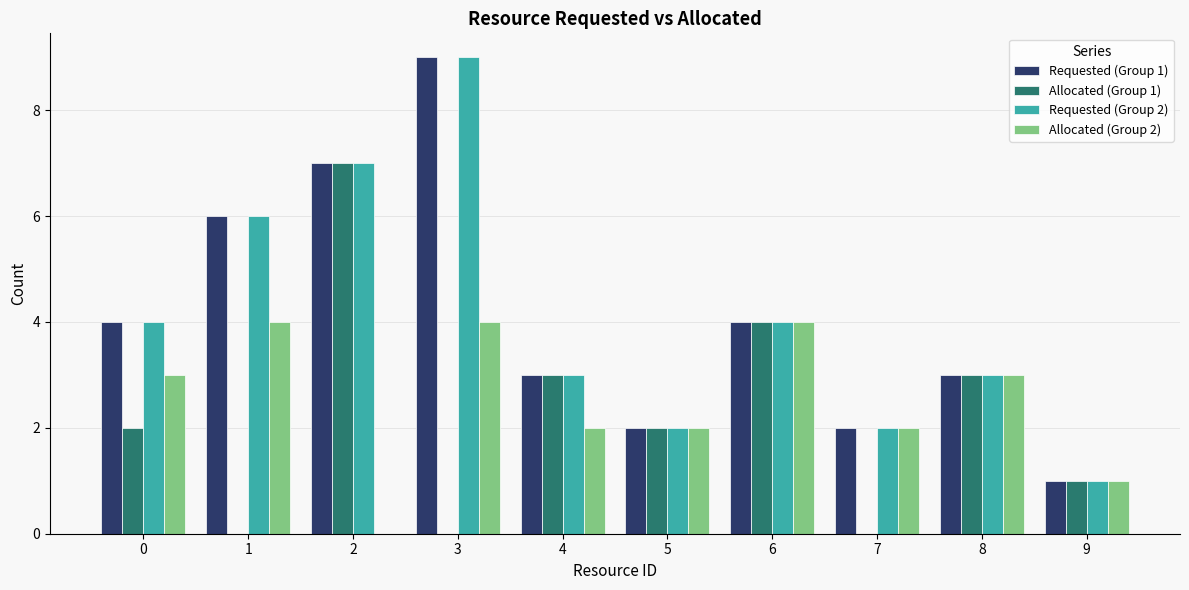

What is the highest value of the Allocated (Group 2) series?

4